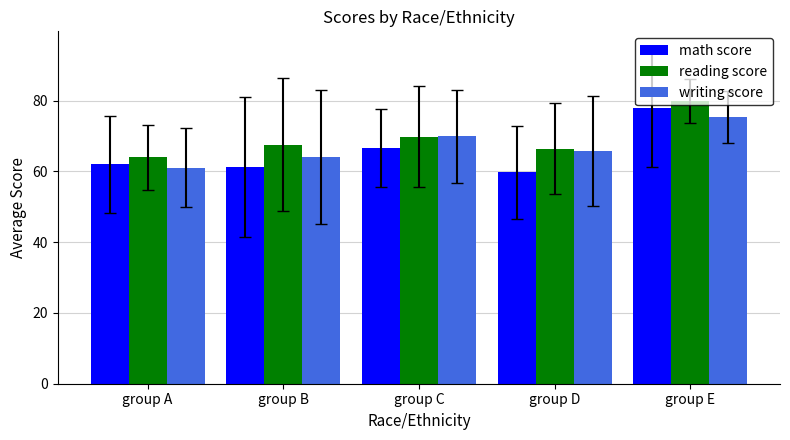

Reading right to left, what are all the values shown in this chart?

math score: group E=78.0	group D=59.8	group C=66.6	group B=61.3	group A=62.0
reading score: group E=80.0	group D=66.5	group C=69.8	group B=67.6	group A=64.0
writing score: group E=75.3	group D=65.7	group C=69.9	group B=64.2	group A=61.0